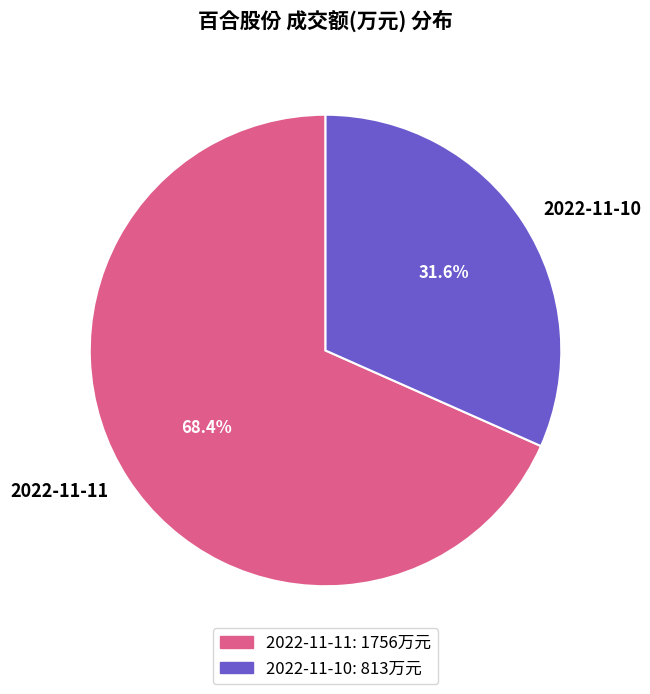

Combined, what portion of the pie is 2022-11-11 and 2022-11-10?

100.0%